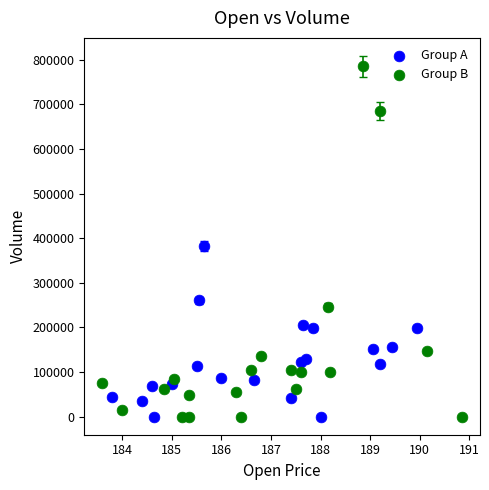

Which series reaches the maximum Y coordinate?

Group B